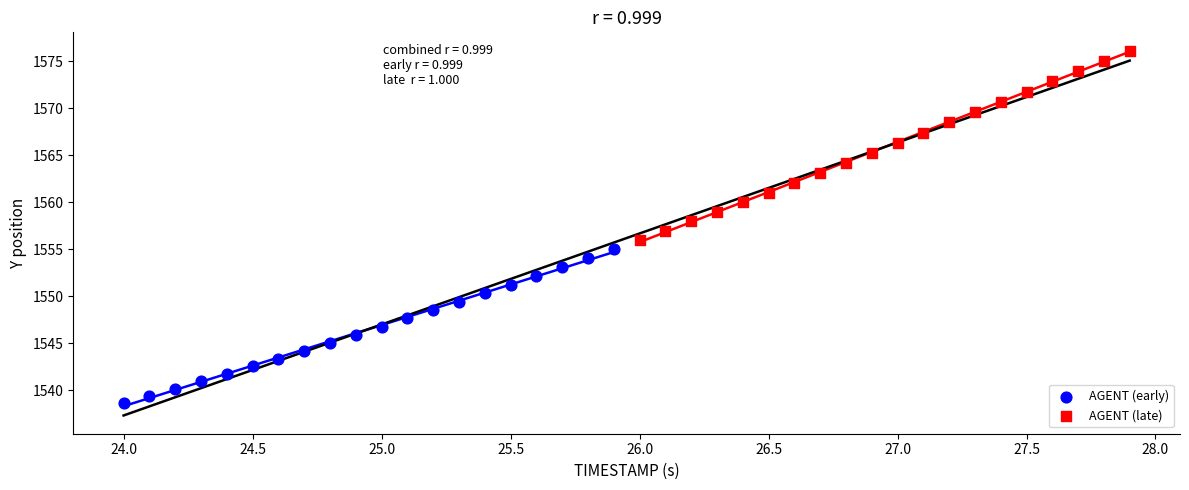

Which series has the largest Y range (max minus min)?

AGENT (late)